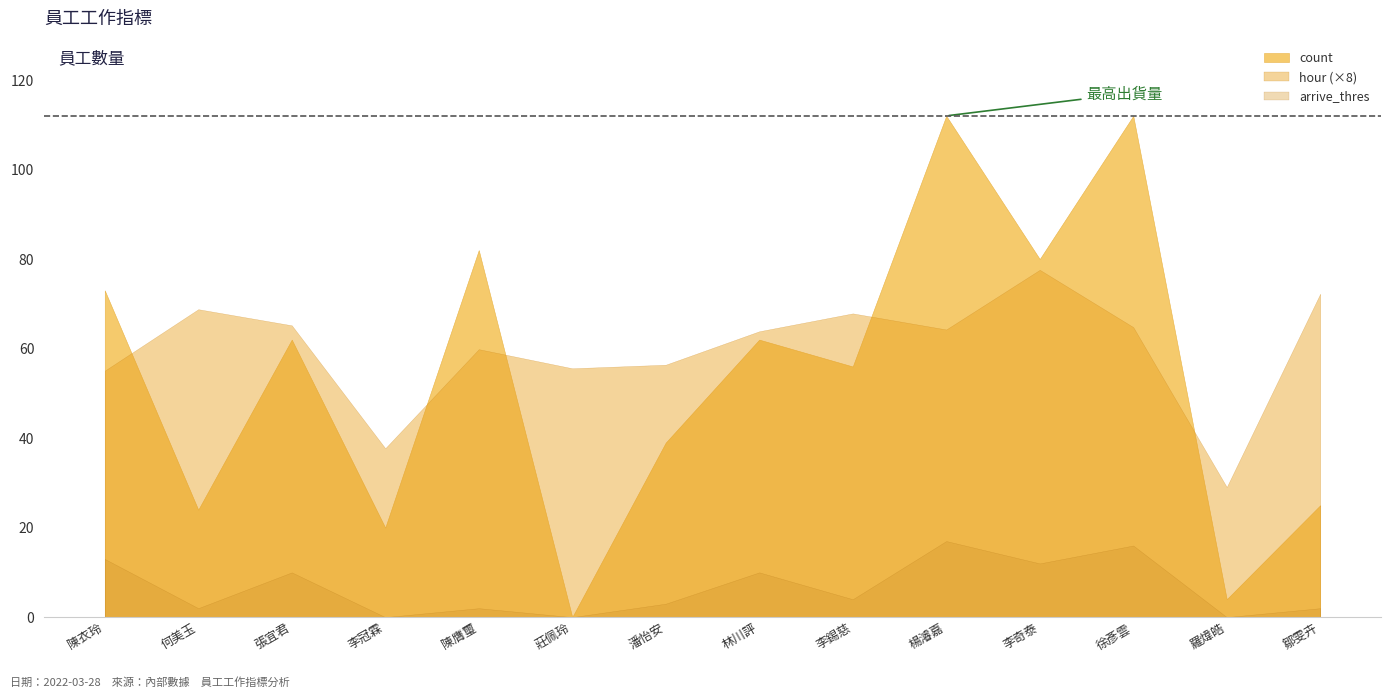

Which has a higher value, 李錫慈 or 莊佩玲?

李錫慈